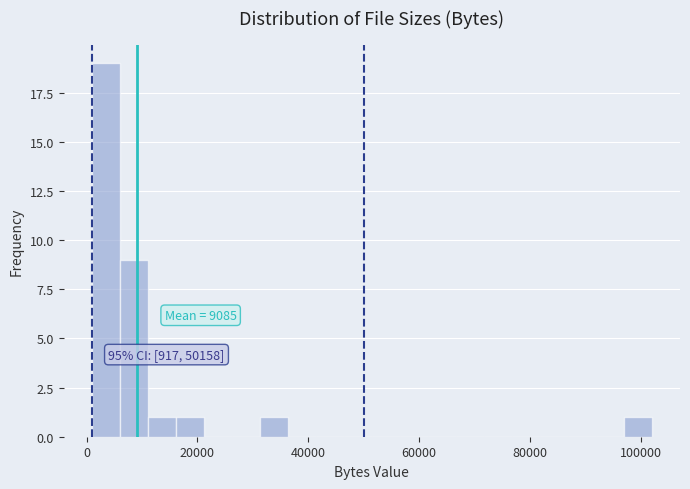

Read against the x-axis, roughly where is the centre of the tallest bar?

4000